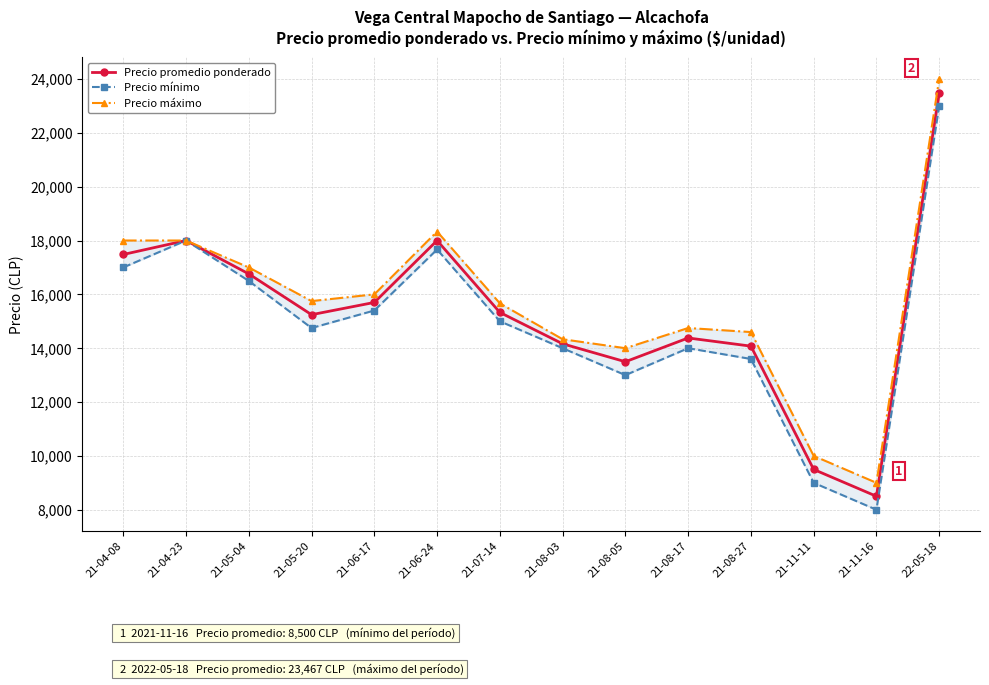

What is the difference between the maximum and minimum values in the Precio promedio ponderado series?

14967.0